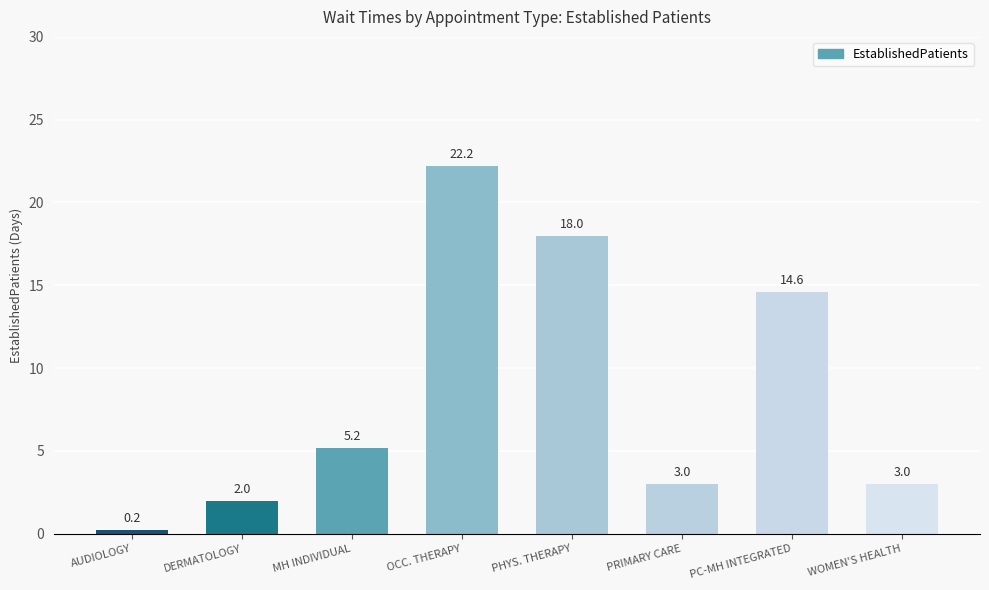

How many values are below 5?

4